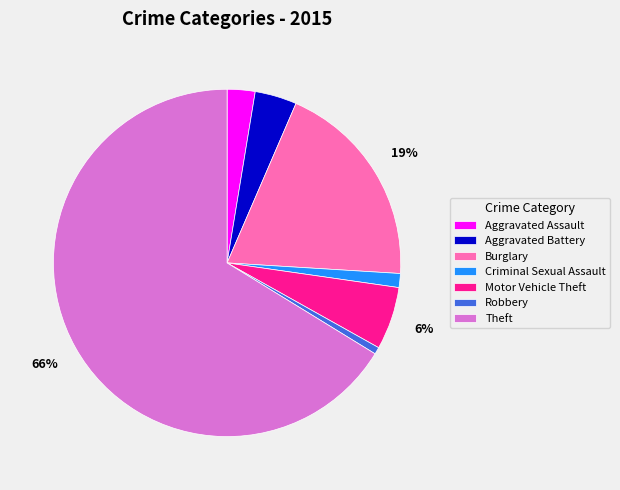

Is the sum of Burglary and Motor Vehicle Theft greater than half?

No